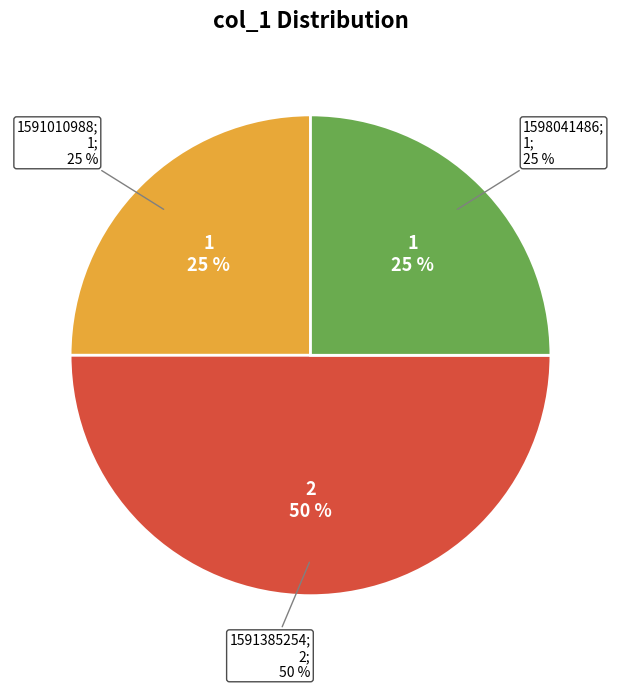

Is 1591010988 the majority of the pie?

No